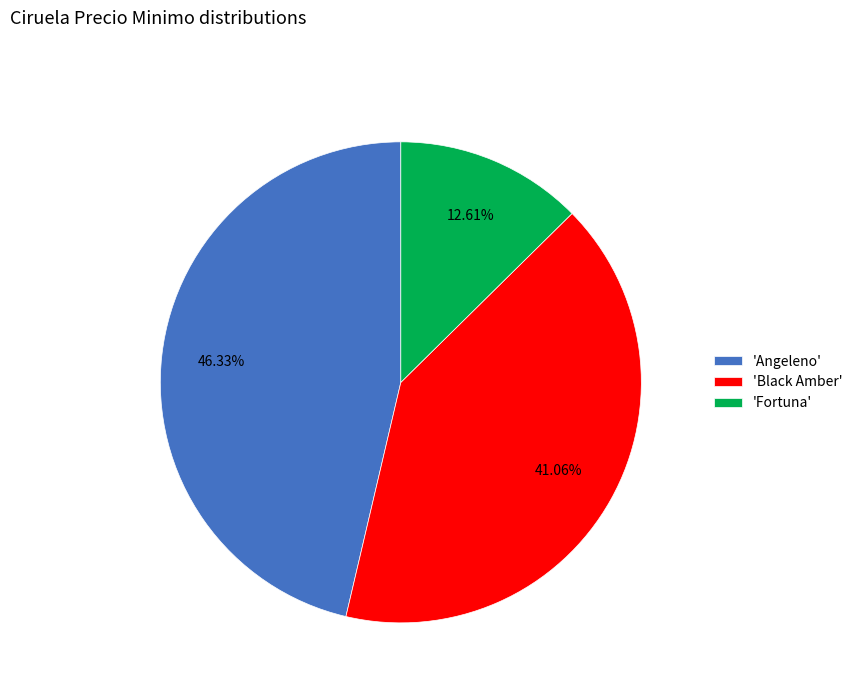

Is 'Angeleno' the majority of the pie?

No